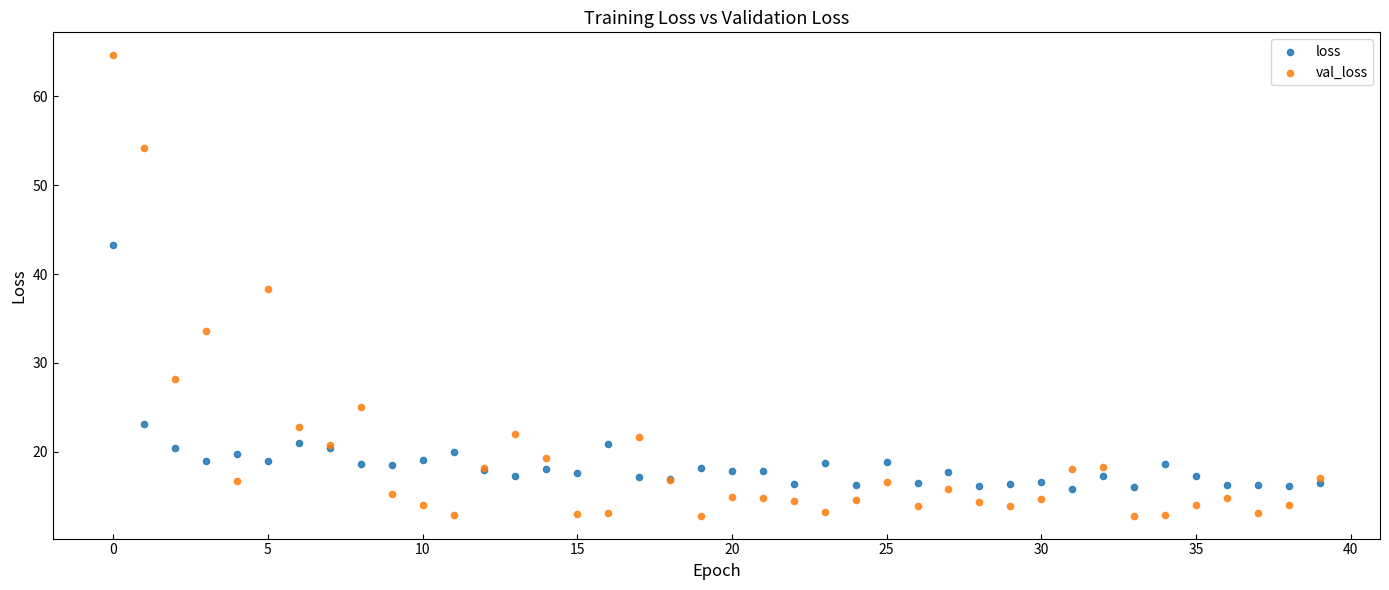

Which series has the largest Y range (max minus min)?

val_loss